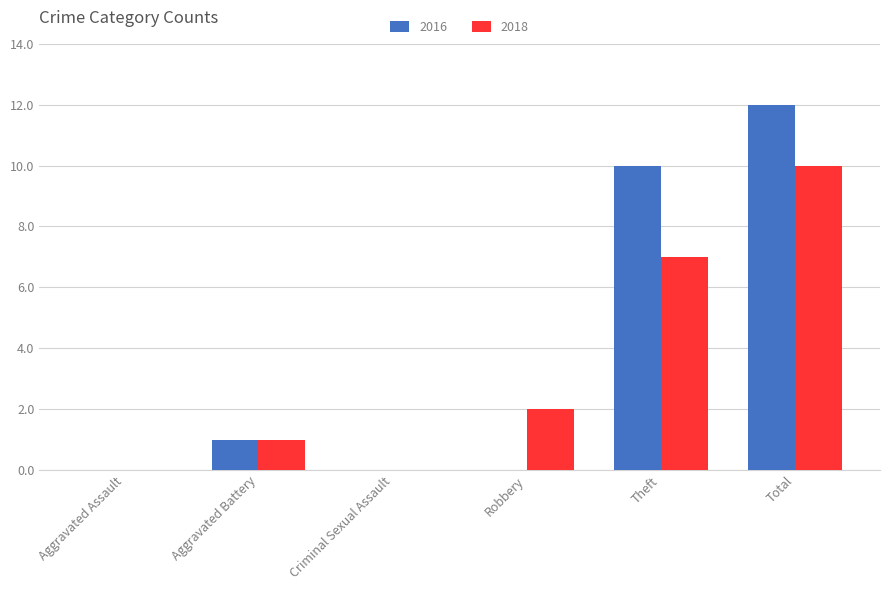

What are all the series names shown in the legend?

2016, 2018